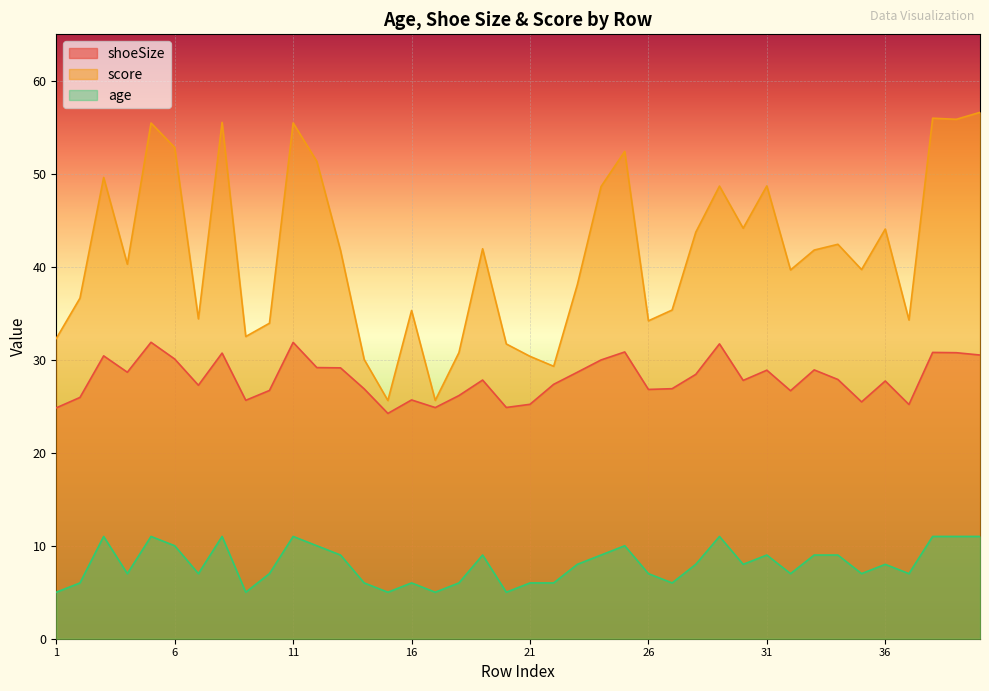

What is the spread (max minus min) of values at 16?

29.3